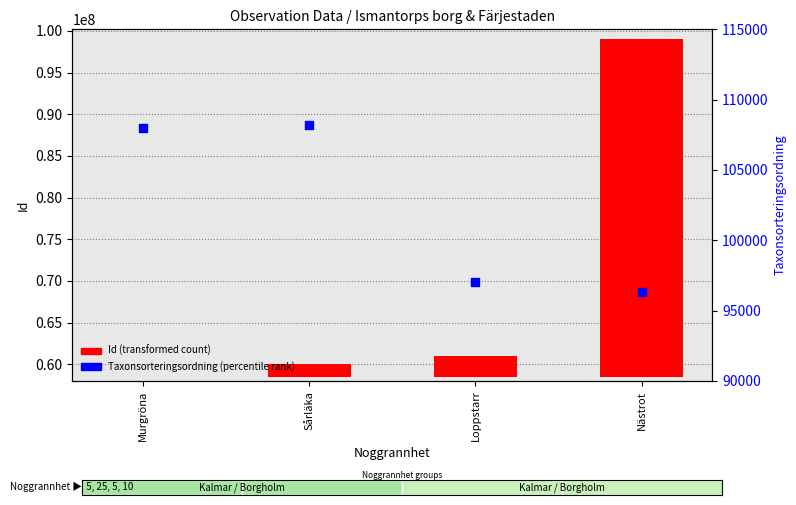

Which series has the largest total across all categories?

Id (transformed count)